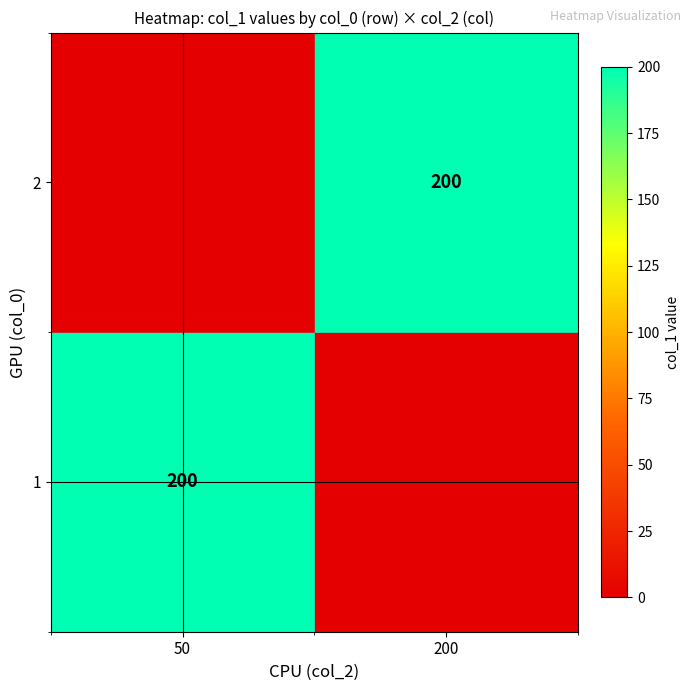

The 1 series shows 200 at 50. True or false?

True